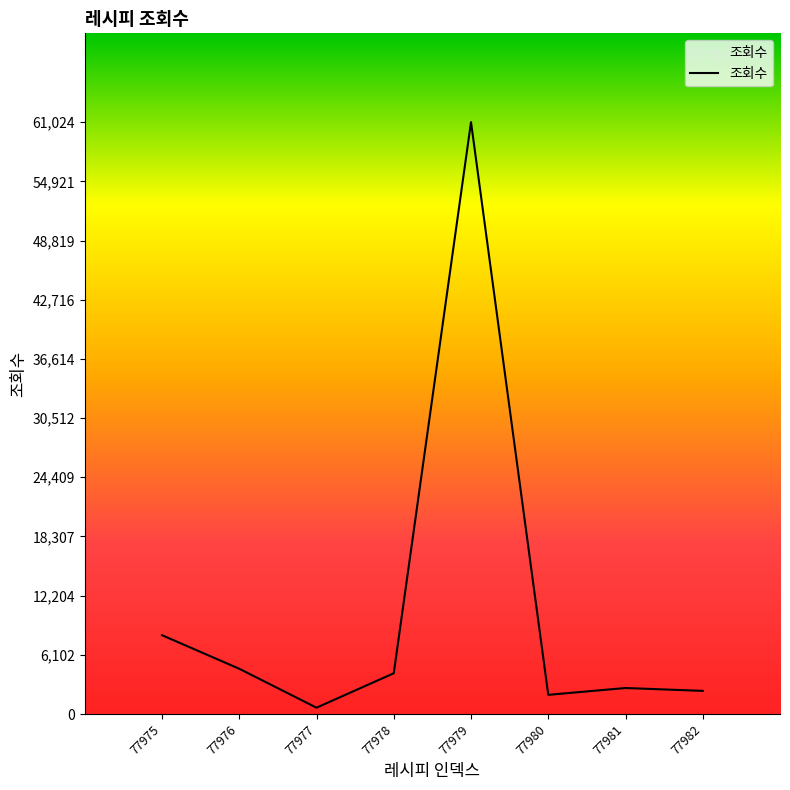

What is the difference between the maximum and minimum values?

60368